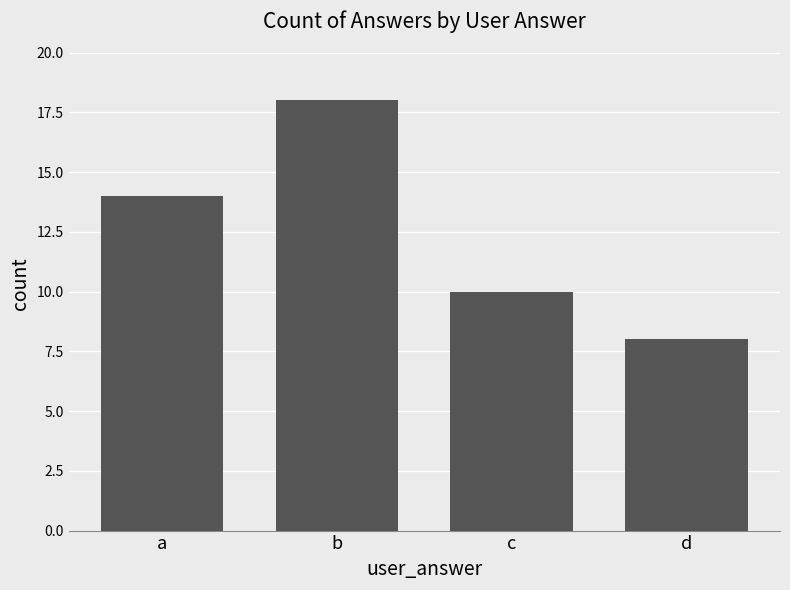

List the labels in order of value, largest first.

b, a, c, d